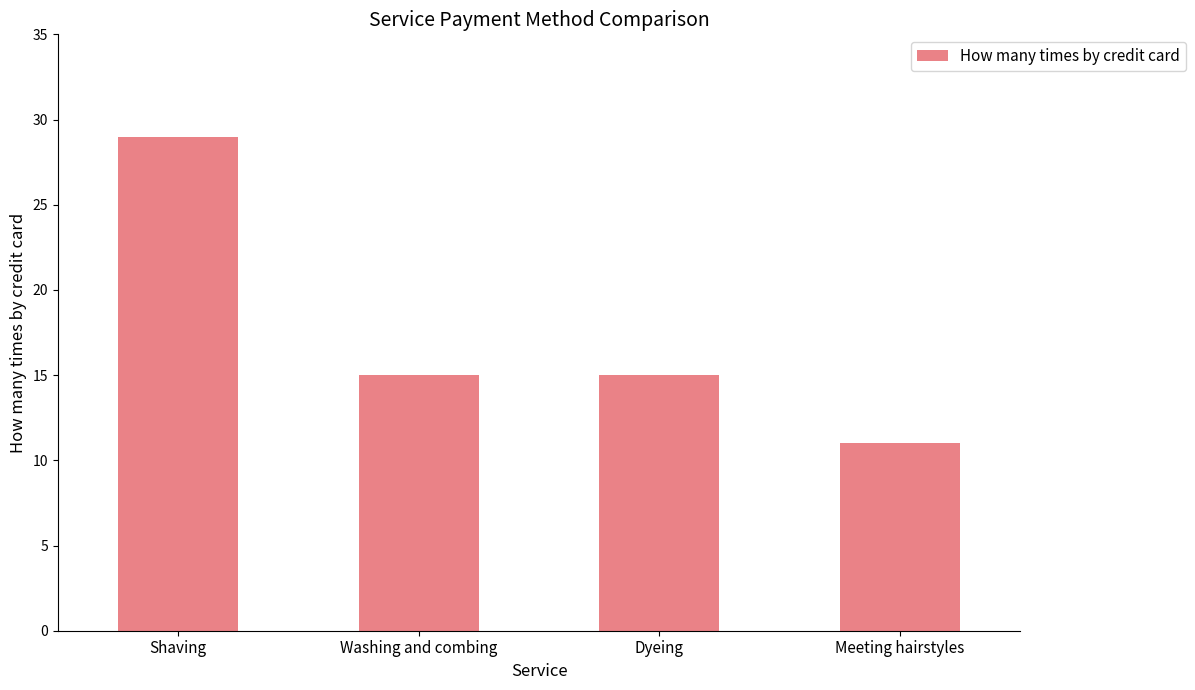

Count the number of data series in this chart.

1